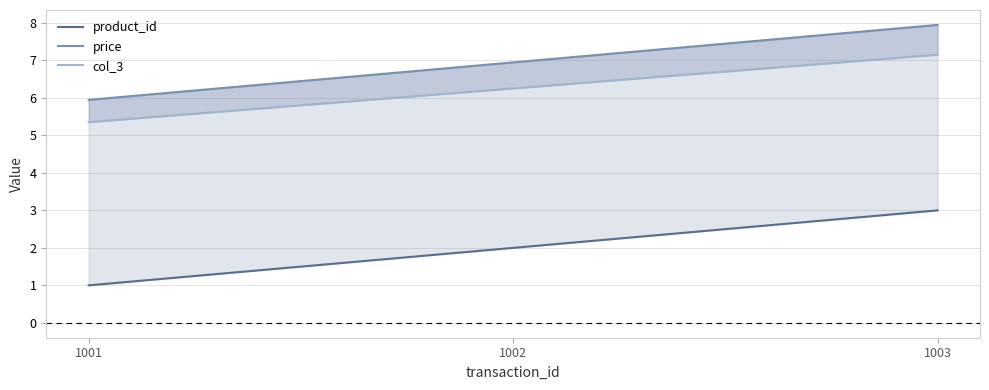

Which has a higher value, 1001 or 1003?

1003